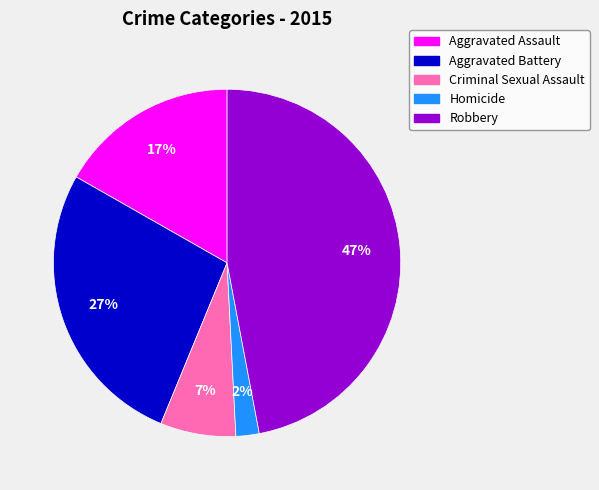

How many segments does this pie chart have?

5